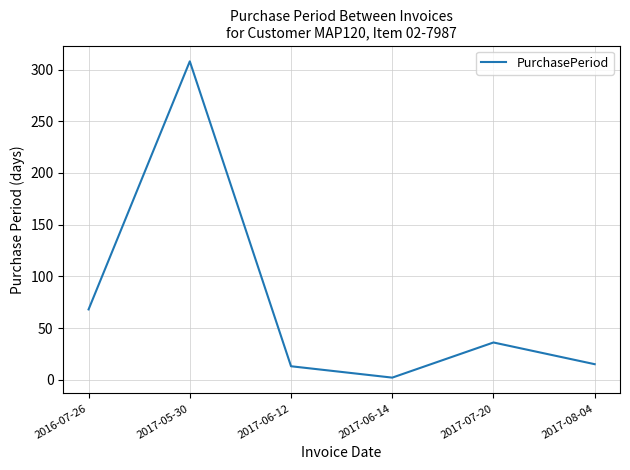

True or false: the data shows 106 at 2016-07-26.

False